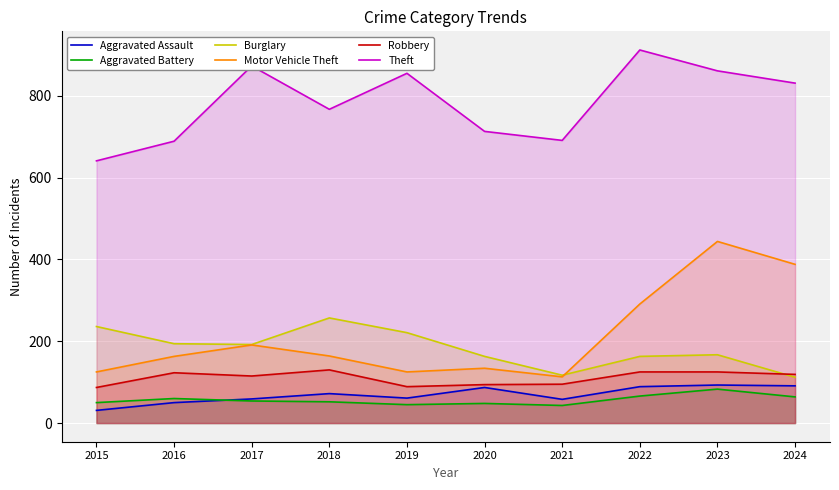

Which series has the widest spread of values?

Motor Vehicle Theft